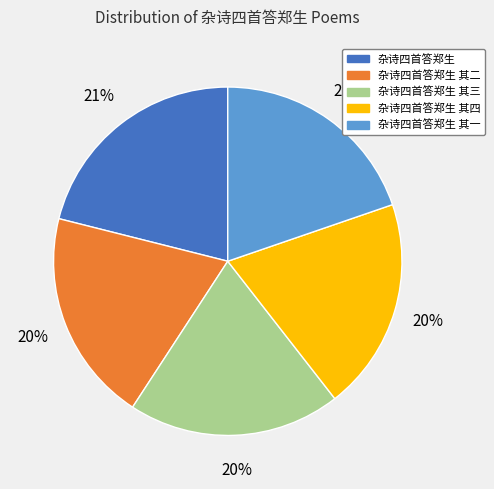

What is the ratio of the value at 杂诗四首答郑生 其一 to the value at 杂诗四首答郑生 其四?

1.0